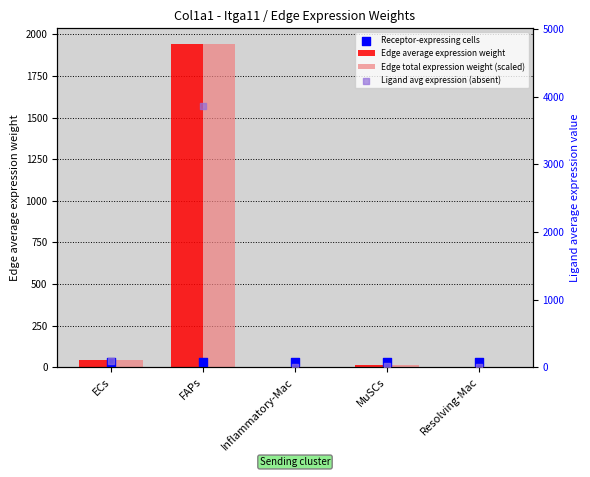

Which series contains the highest Y value?

Ligand avg expression (absent)